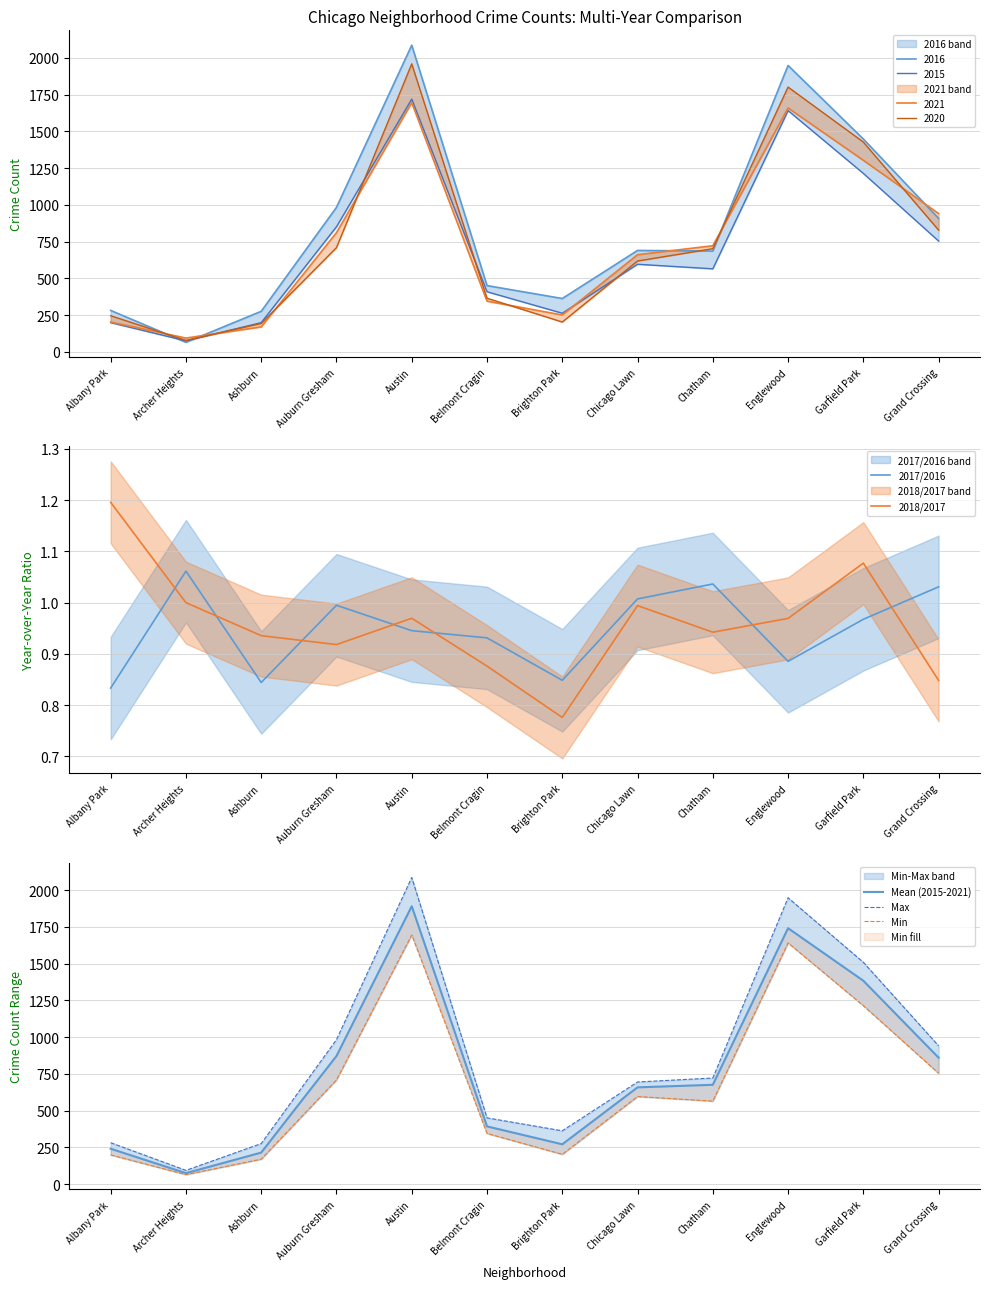

List the labels in order of 2018/2017 value, smallest first.

Brighton Park, Grand Crossing, Belmont Cragin, Auburn Gresham, Ashburn, Chatham, Englewood, Austin, Chicago Lawn, Archer Heights, Garfield Park, Albany Park